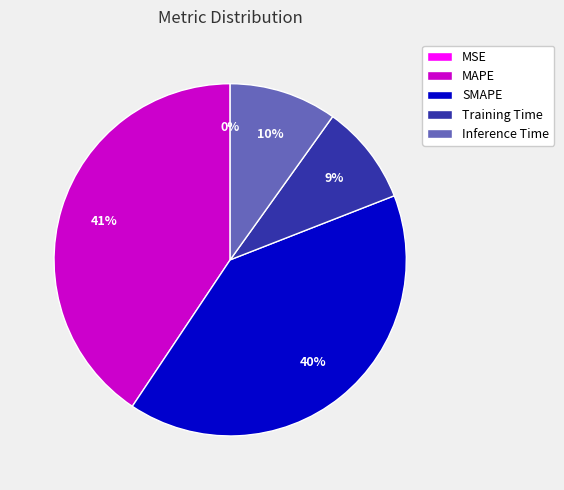

To the nearest percent, what is the combined percentage of Inference Time and Training Time?

19%